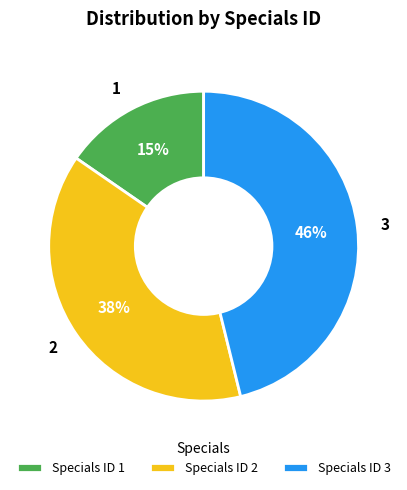

To the nearest percent, what percentage of the pie is 3?

46%